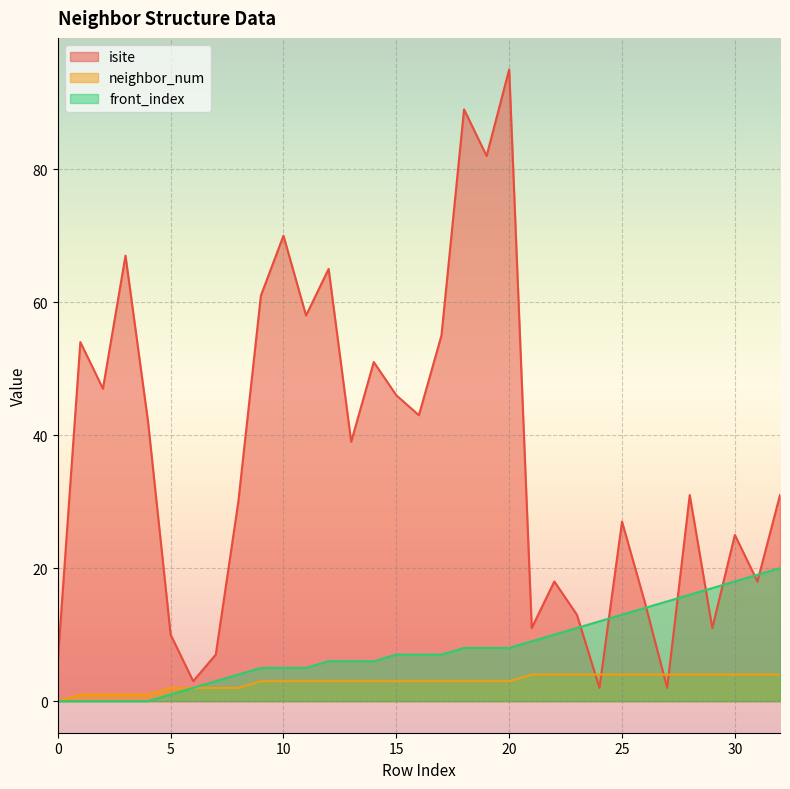

What is the spread (max minus min) of values at 30?

21